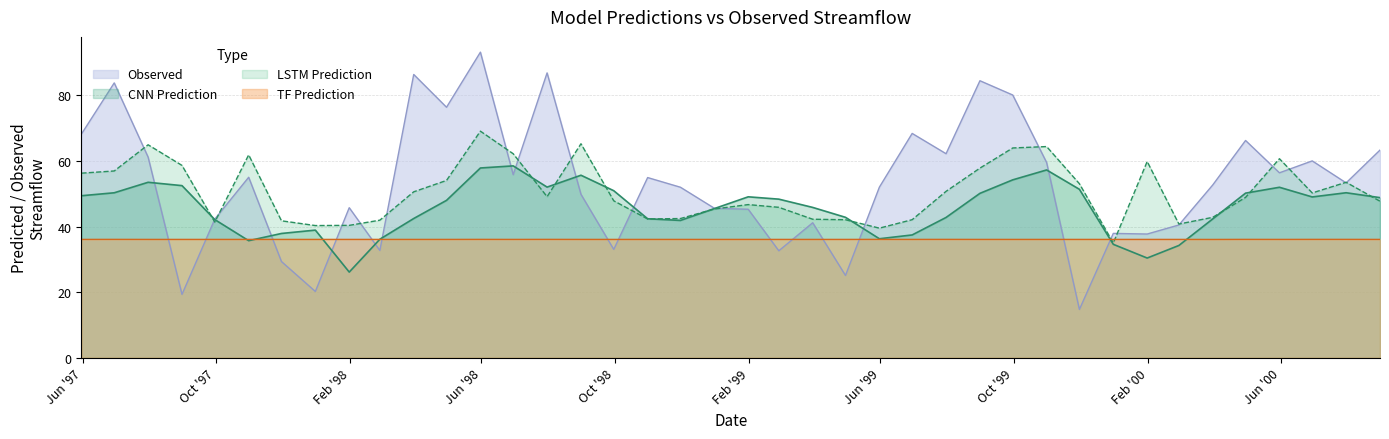

Is it true that LSTM Prediction equals 98.4 at 1999-08-31?

False